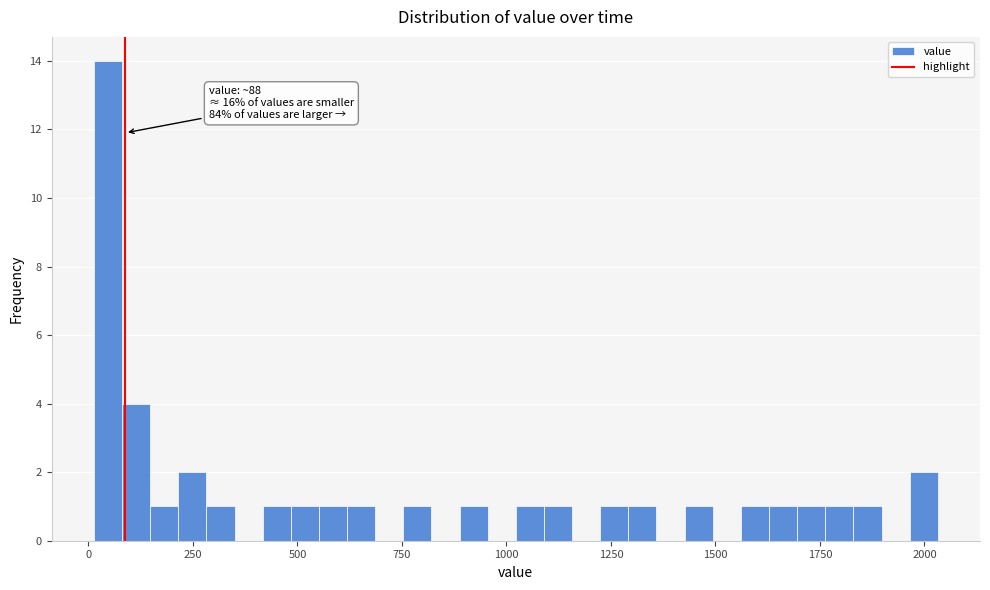

Read against the x-axis, roughly where is the centre of the tallest bar?

50